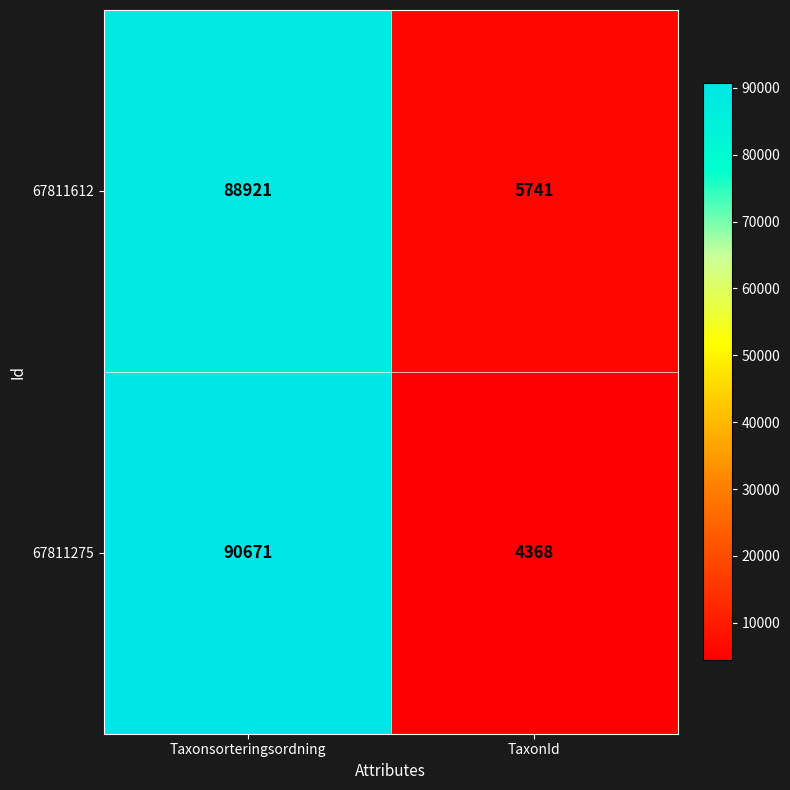

Reading right to left, extract all data points from this chart.

67811612: 5741	88921
67811275: 4368	90671